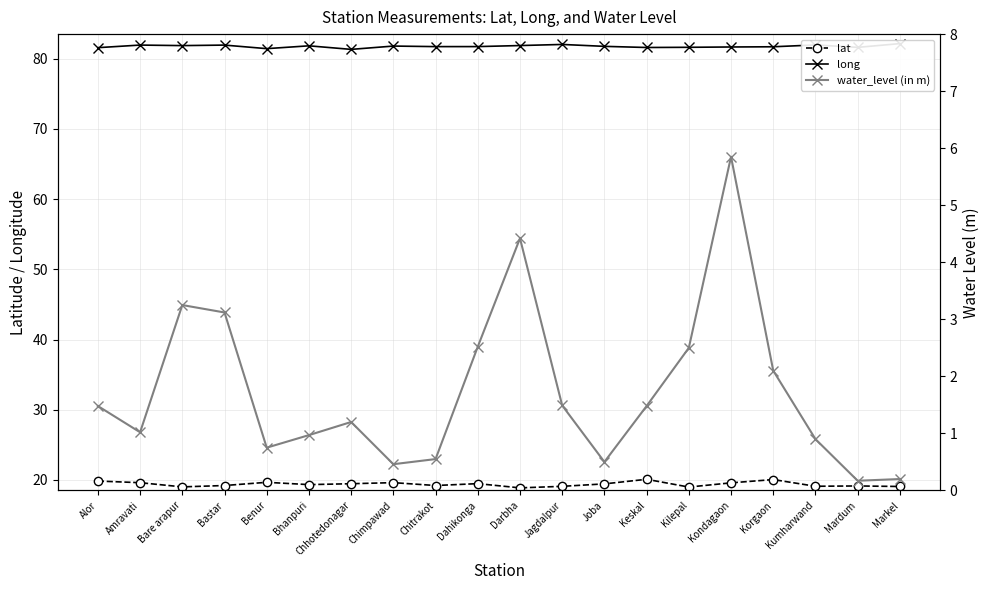

What is the difference between the maximum and minimum values in the water_level (in m) series?

5.7